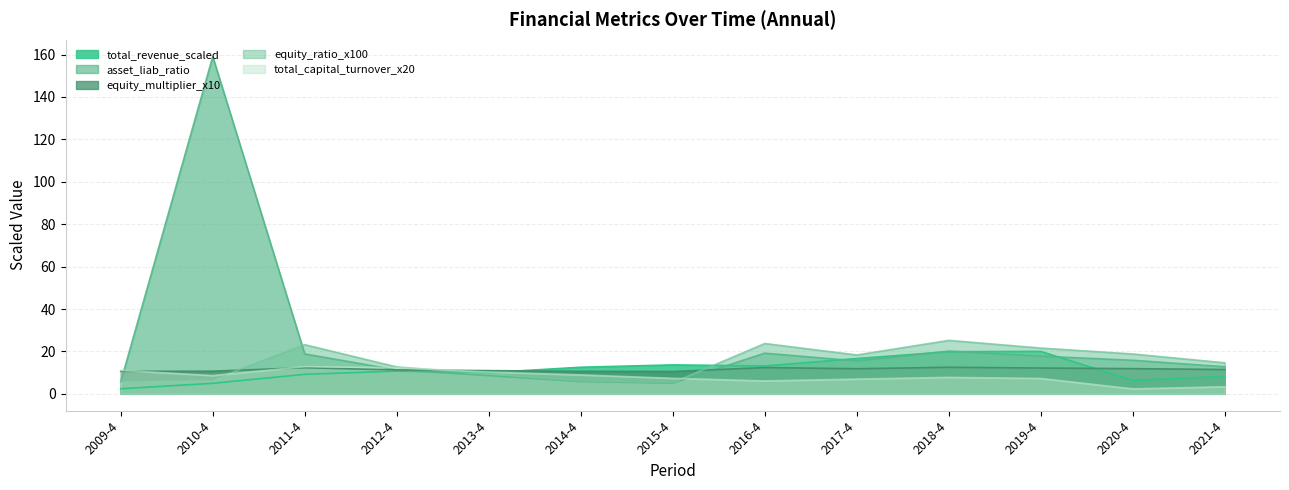

What is the label of the 3rd point from the right?

2019-4